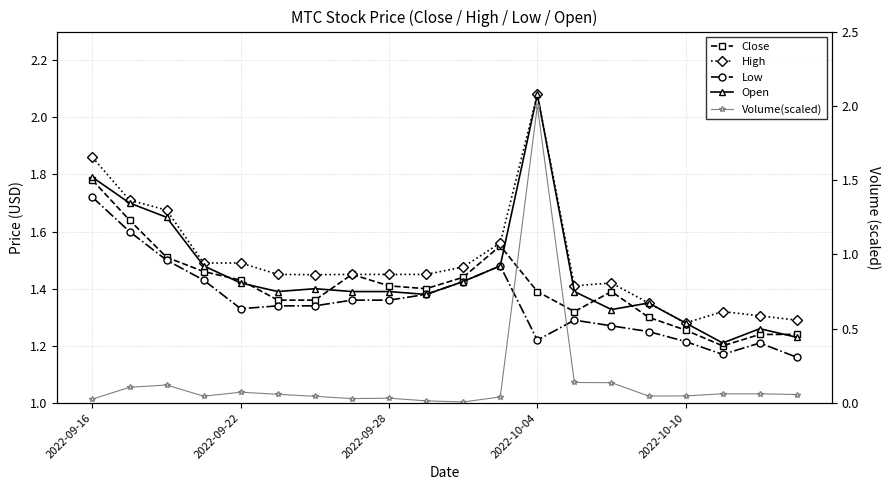

What is the difference between the Low values at 12 and 11?

0.3